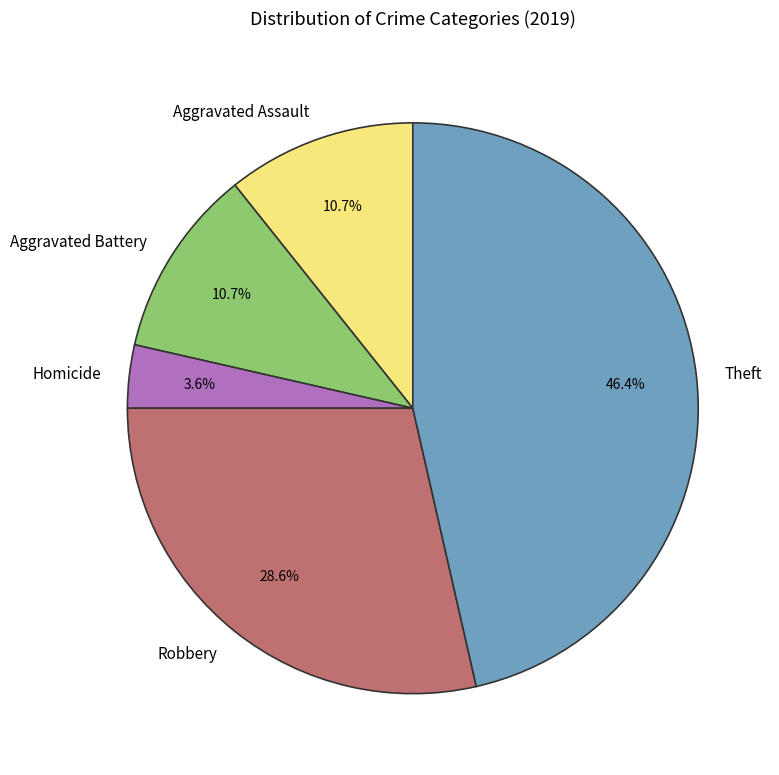

Does Aggravated Assault represent more than half of the total?

No